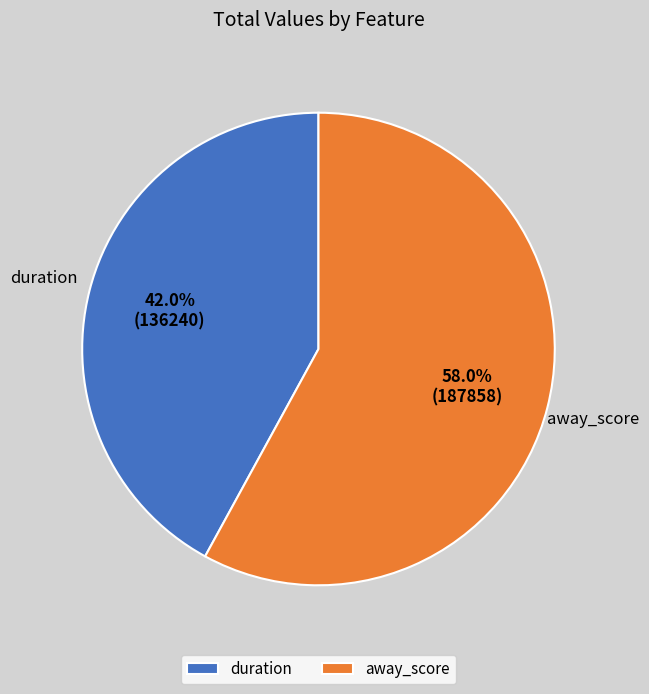

Do away_score and duration together represent more than half of the pie?

Yes